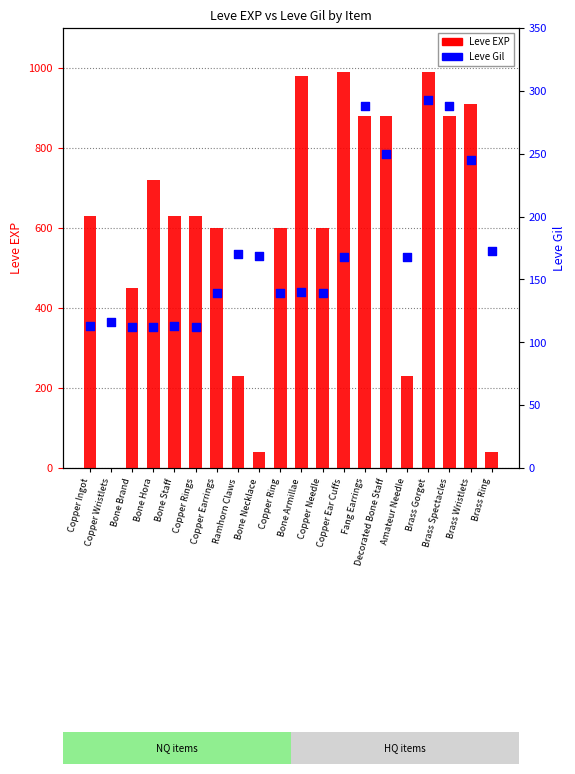

What are all the series names shown in the legend?

Leve EXP, Leve Gil